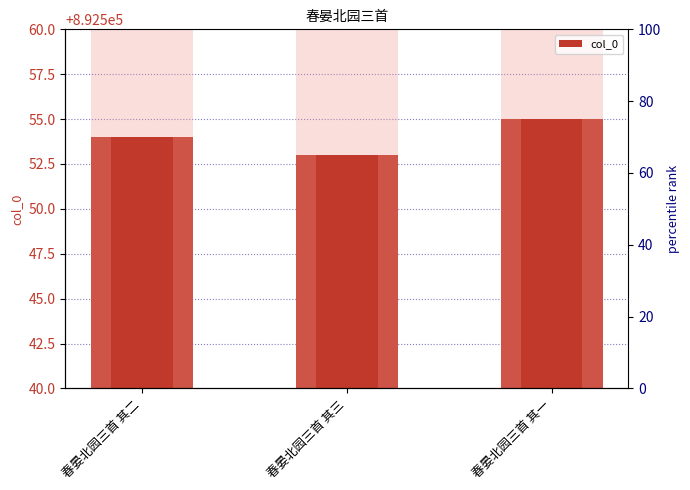

Which category has the lowest value across all series?

春晏北园三首 其三